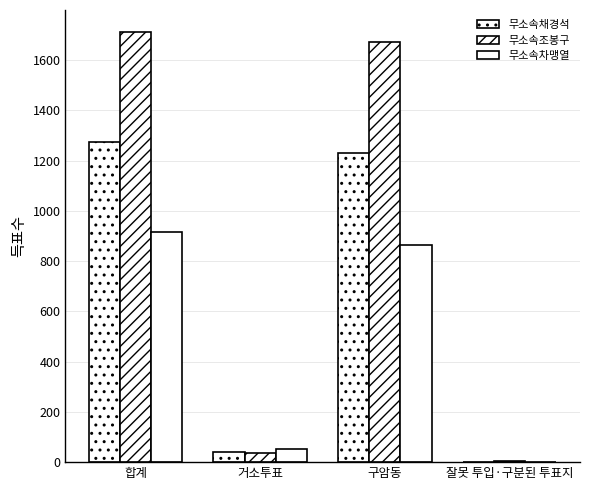

Does the chart contain stacked bars?

No